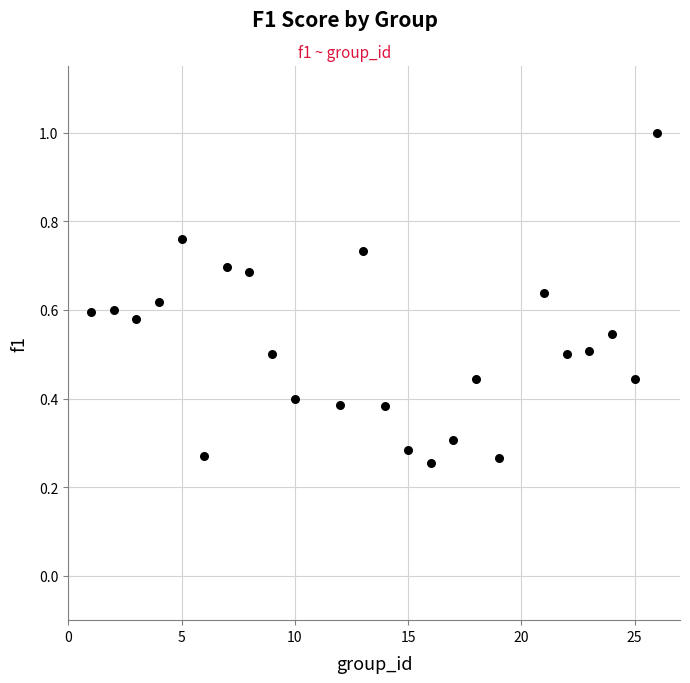

What is the range of X values (max minus min)?

25.0